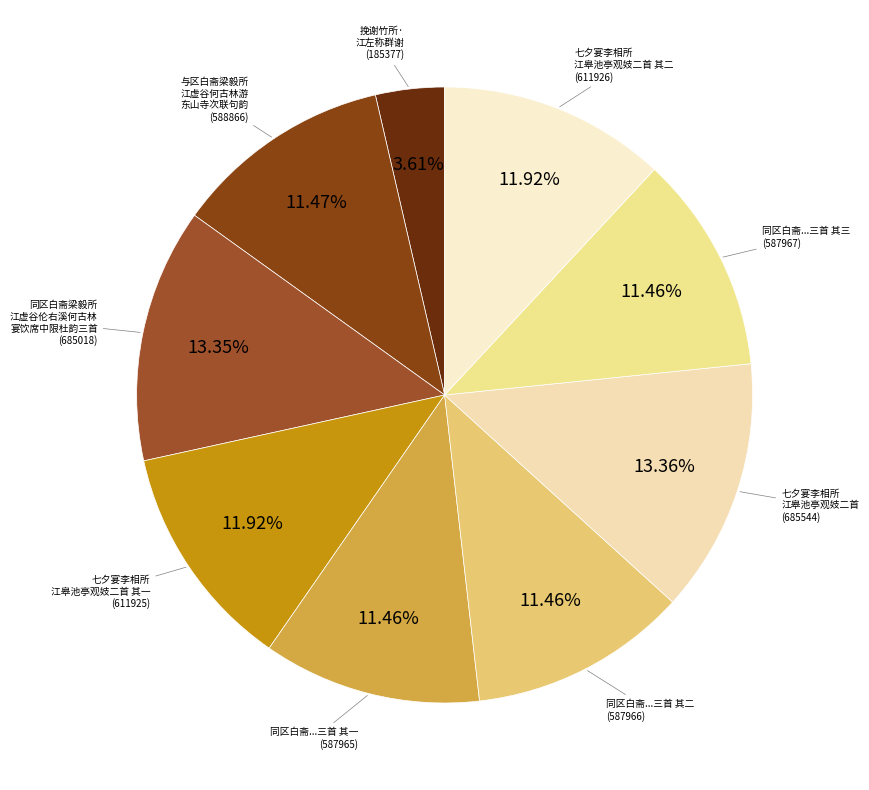

How many segments does this pie chart have?

9